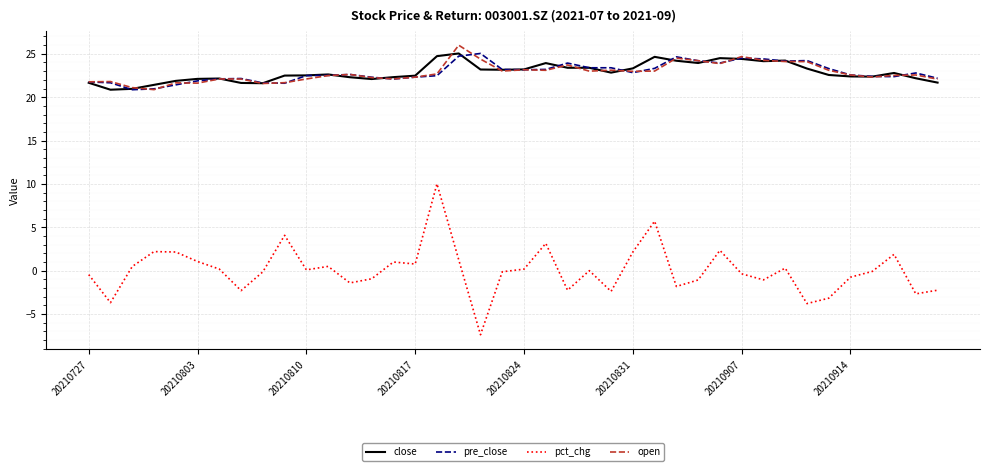

How many lines are shown in the chart?

4